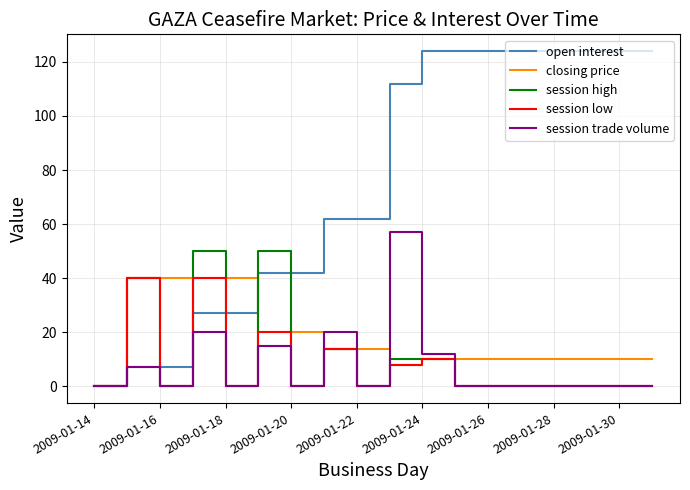

Which series has the largest total across all categories?

open interest